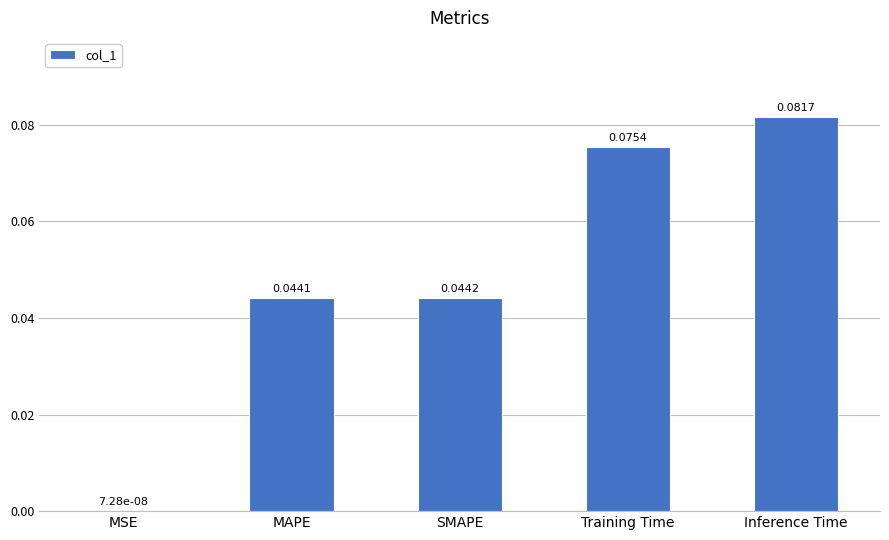

Where is the data nearest to the value 0?

MSE